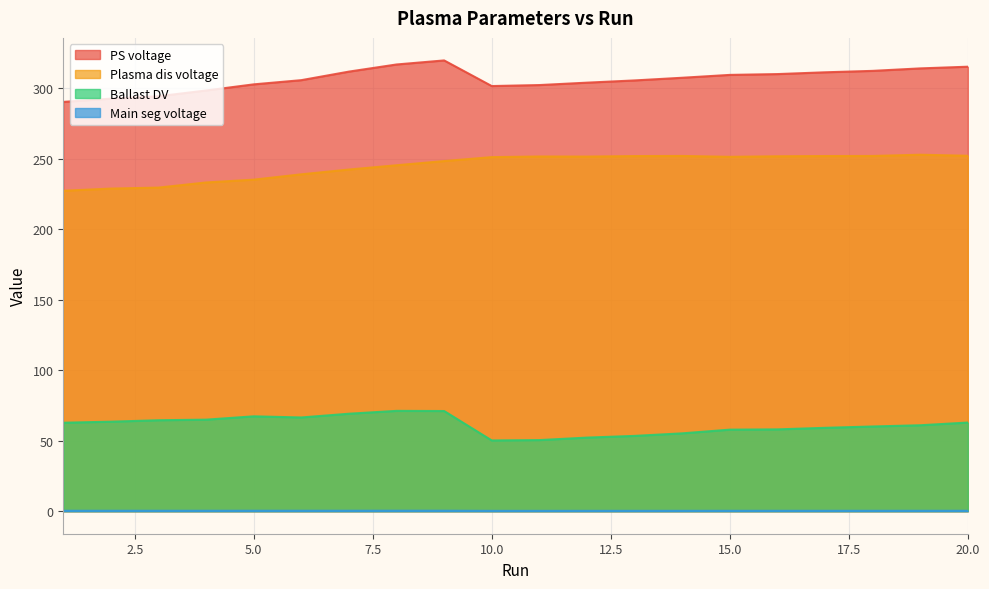

Which series changed the most between 3 and 16?

Plasma dis voltage